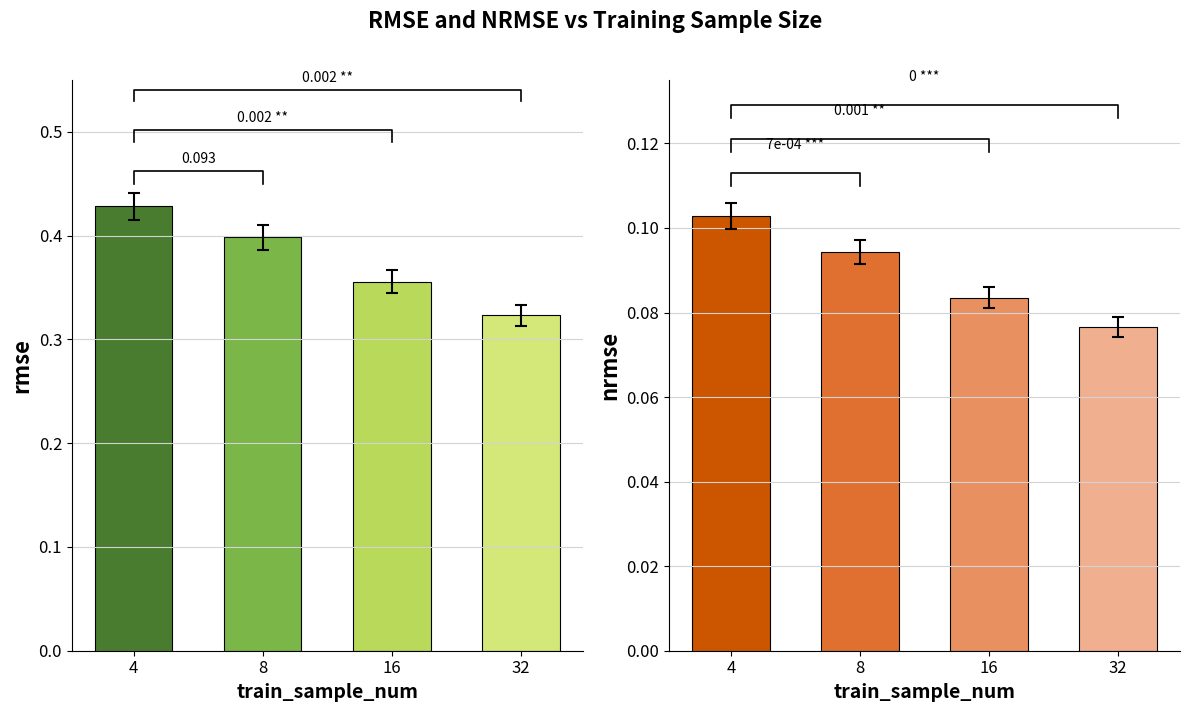

How many bars are there in each group?

2